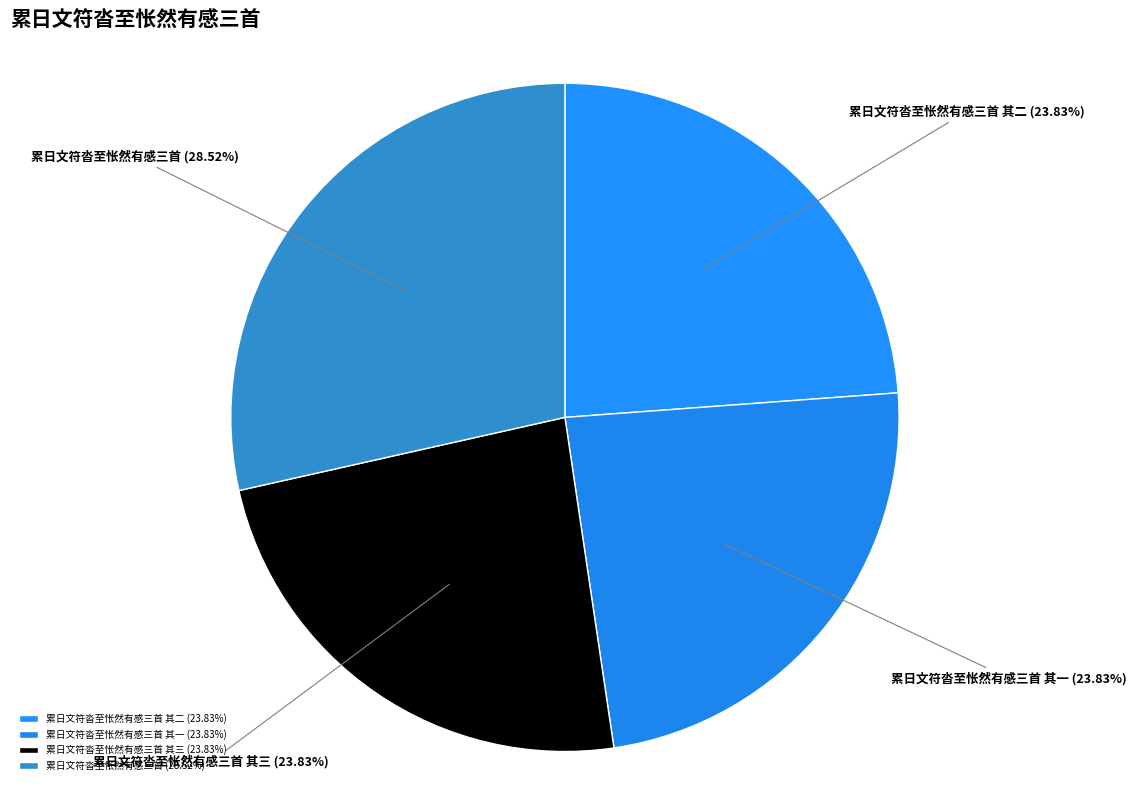

To the nearest percent, what percentage of the pie is 累日文符沓至怅然有感三首?

29%